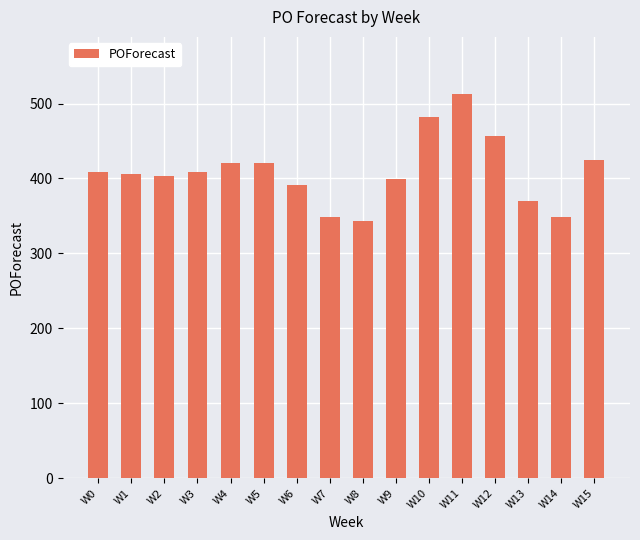

True or false: the data shows 509.7 at W7.

False